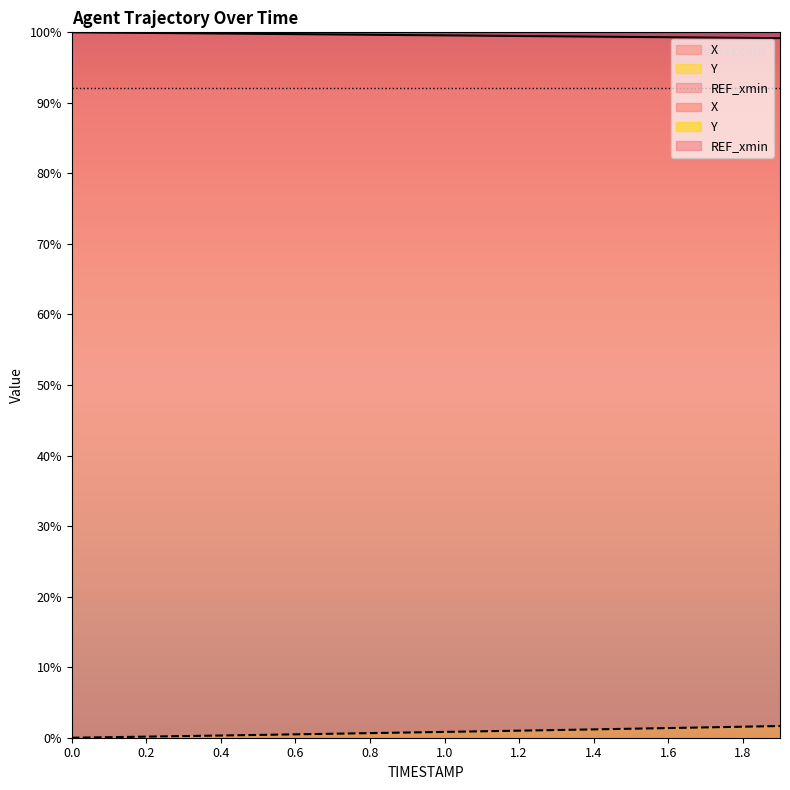

True or false: Y has a value of 0.2 at 0.3.

True